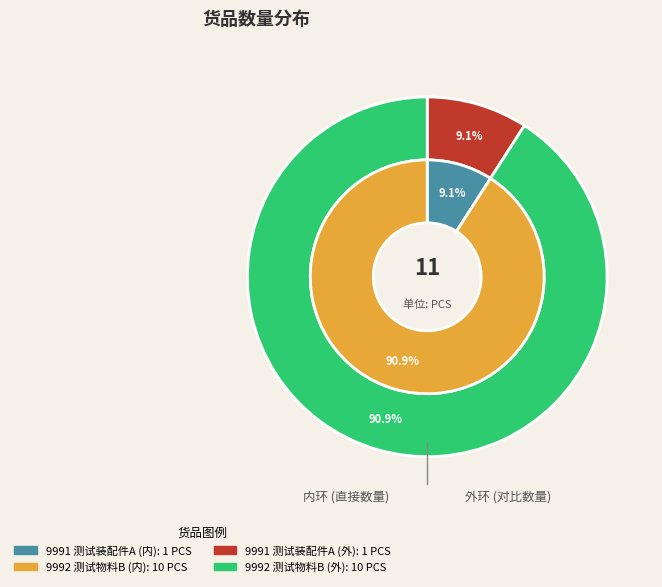

What is the ratio of the value at 9992 测试物料B to the value at 9991 测试装配件A?

10.0